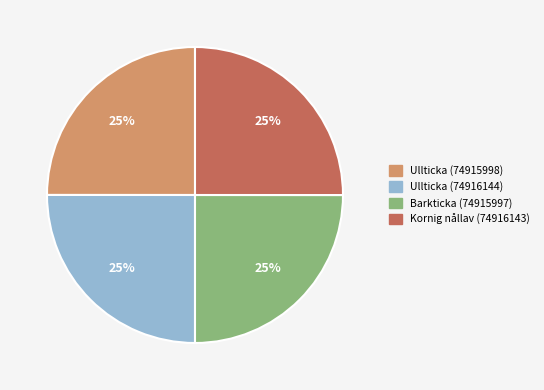

Is there a majority slice in this chart?

No